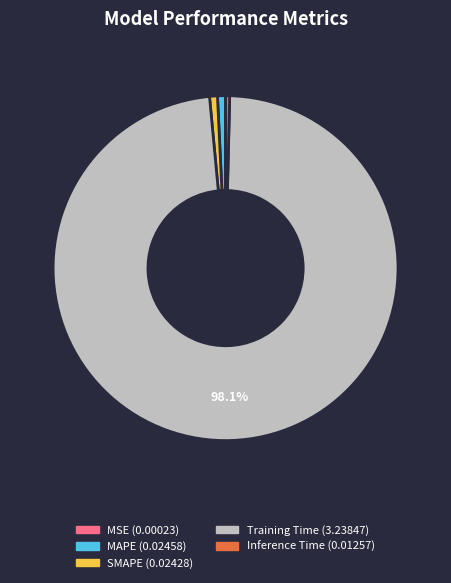

Does Training Time represent more than half of the total?

Yes